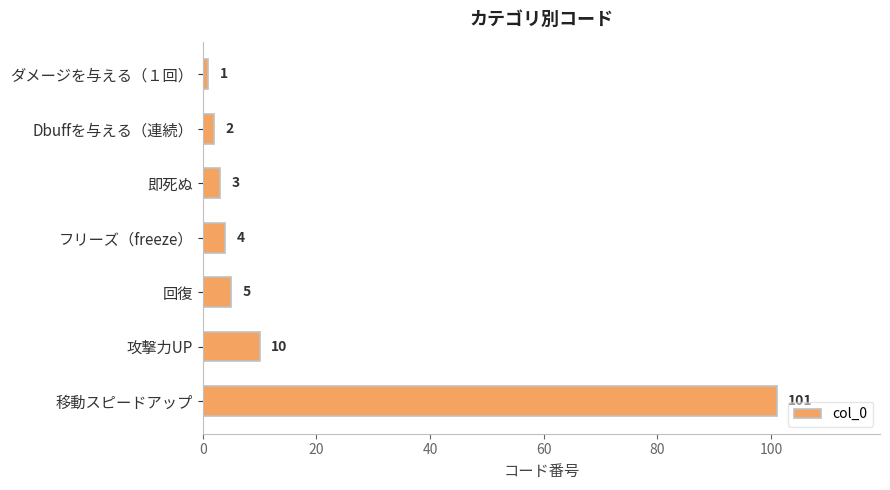

What is the label of the 6th bar from the bottom?

Dbuffを与える（連続）